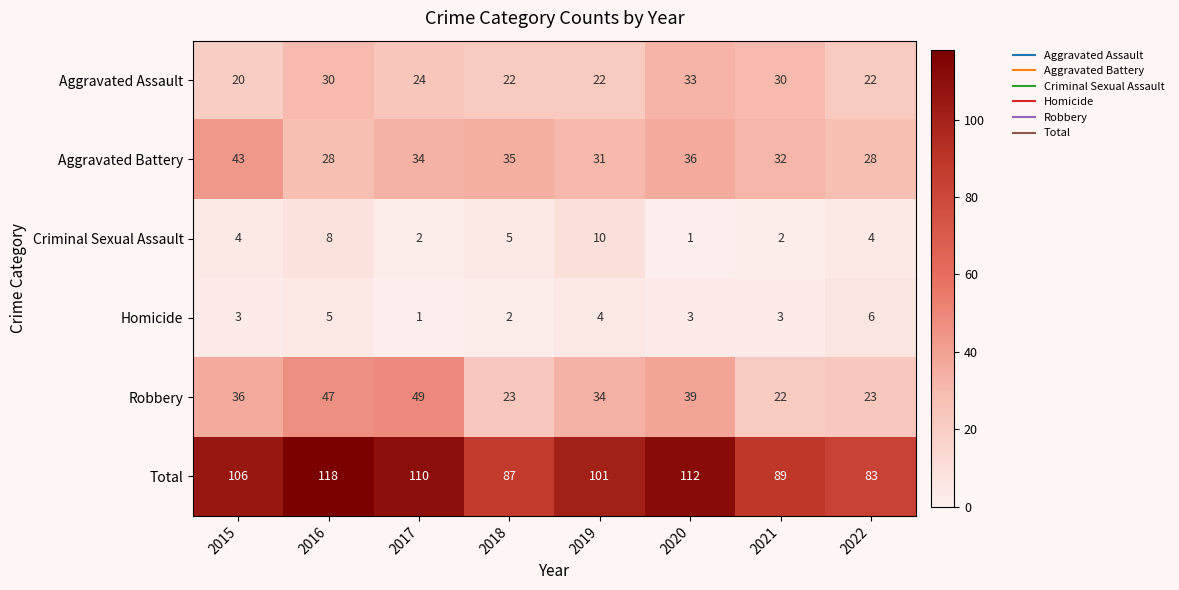

List the series in order of their peak value, highest first.

Total, Robbery, Aggravated Battery, Aggravated Assault, Criminal Sexual Assault, Homicide